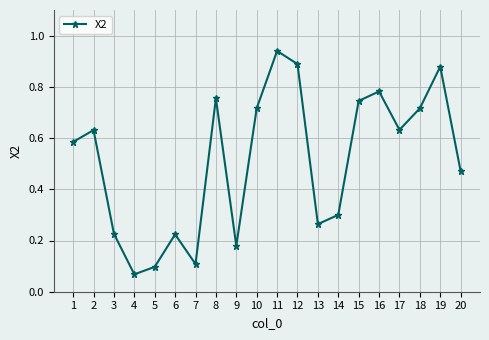

Where is the data nearest to the value 0?

4